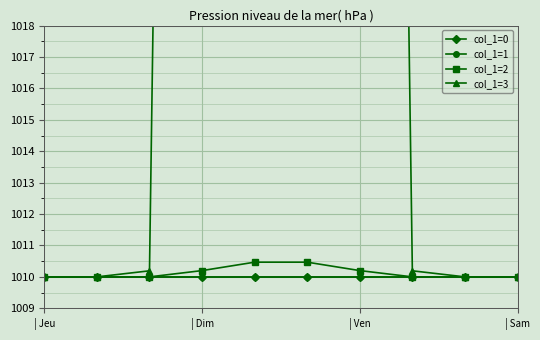

What is the sum of the col_1=2 values at 4 and 7?

2020.5